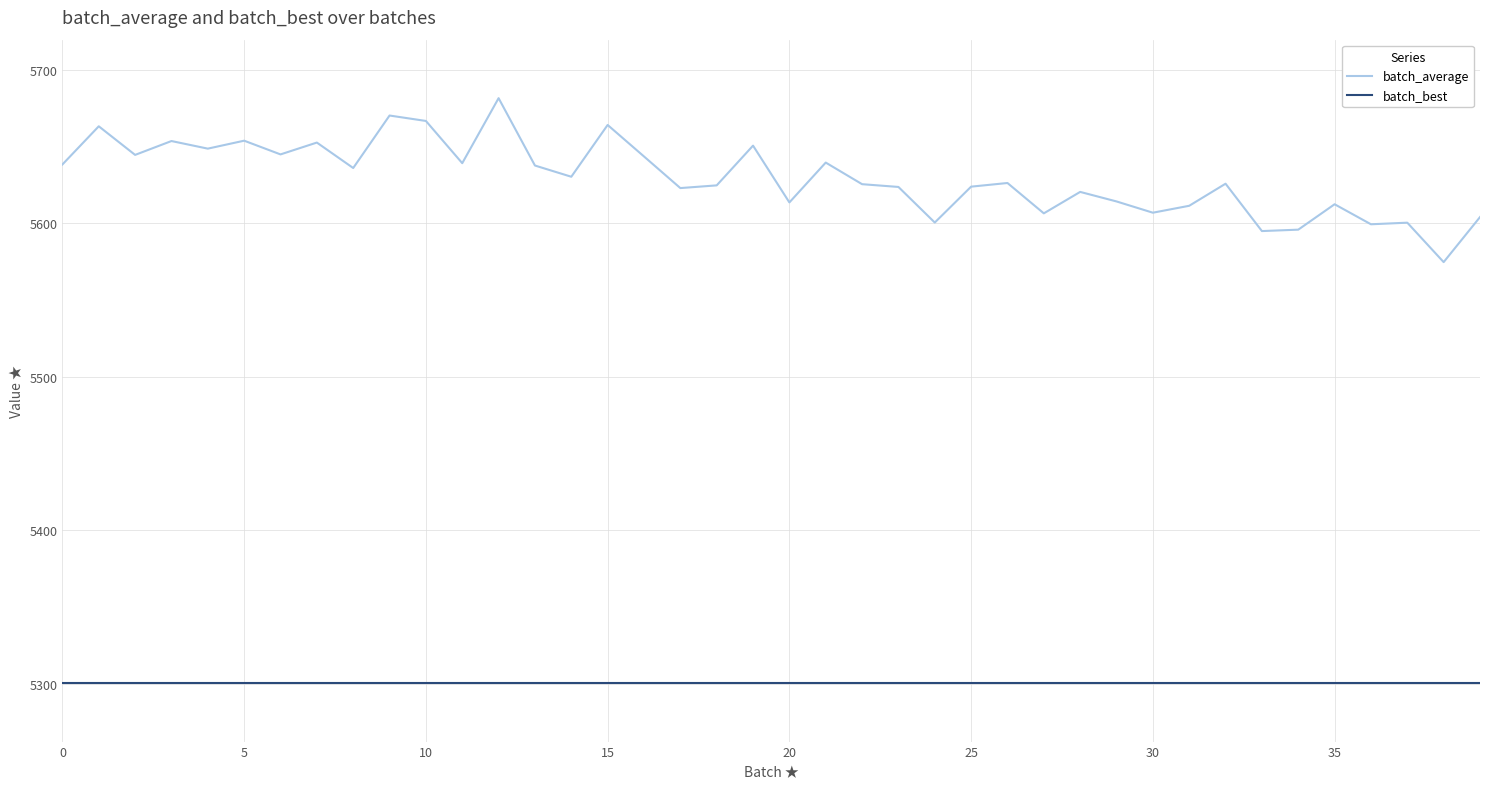

List the series in order of their peak value, highest first.

batch_average, batch_best